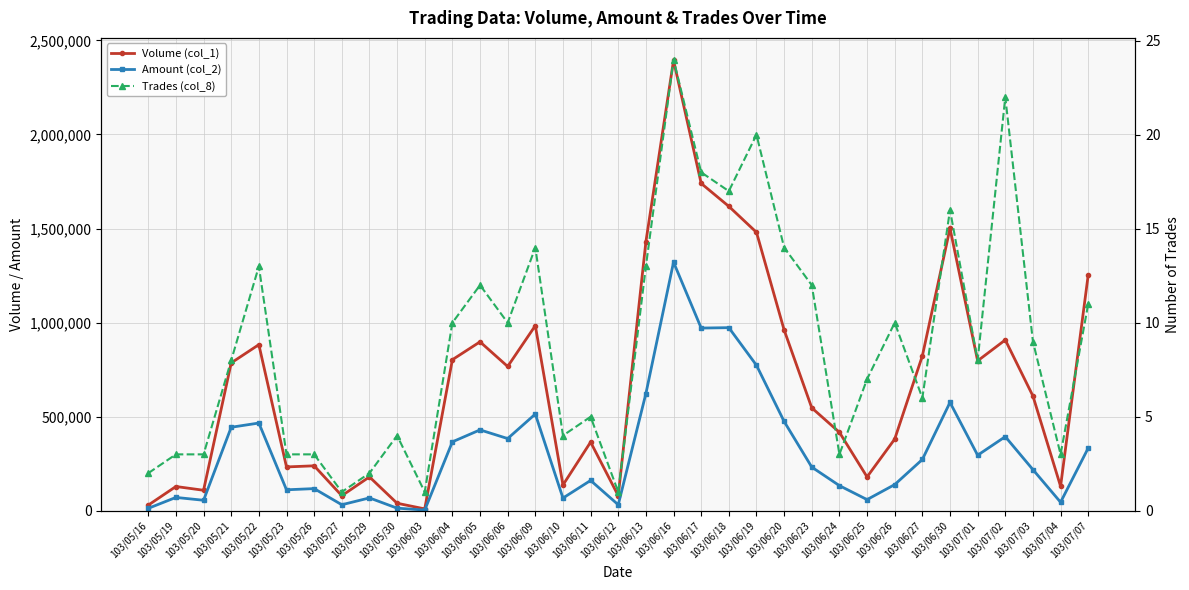

What are all the series names shown in the legend?

Volume (col_1), Amount (col_2), Trades (col_8)